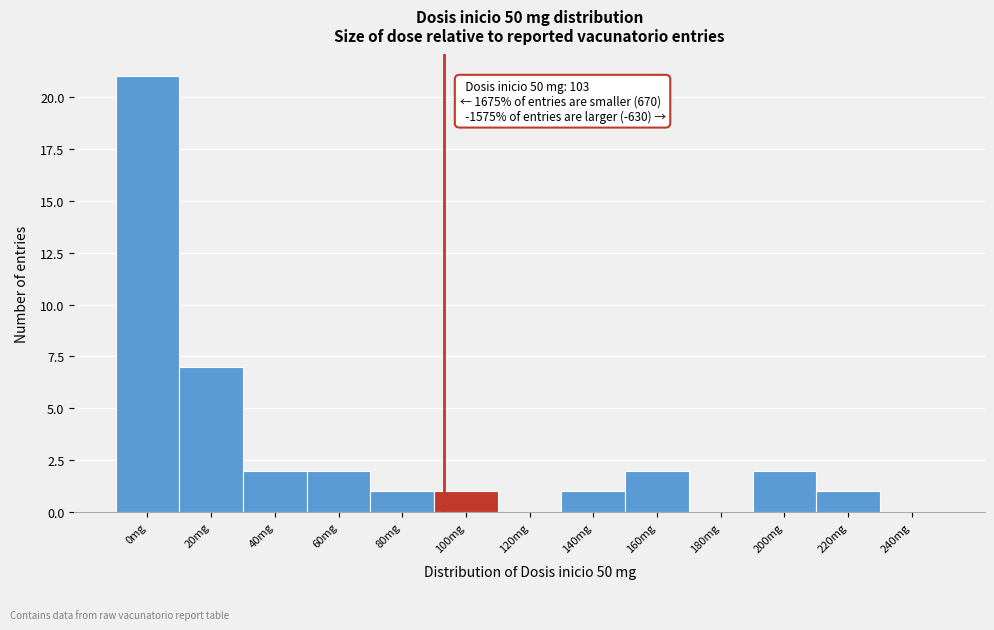

Reading left to right, list all the values displayed in this chart.

0mg=21	20mg=7	40mg=2	60mg=2	80mg=1	100mg=1	120mg=0	140mg=1	160mg=2	180mg=0	200mg=2	220mg=1	240mg=0